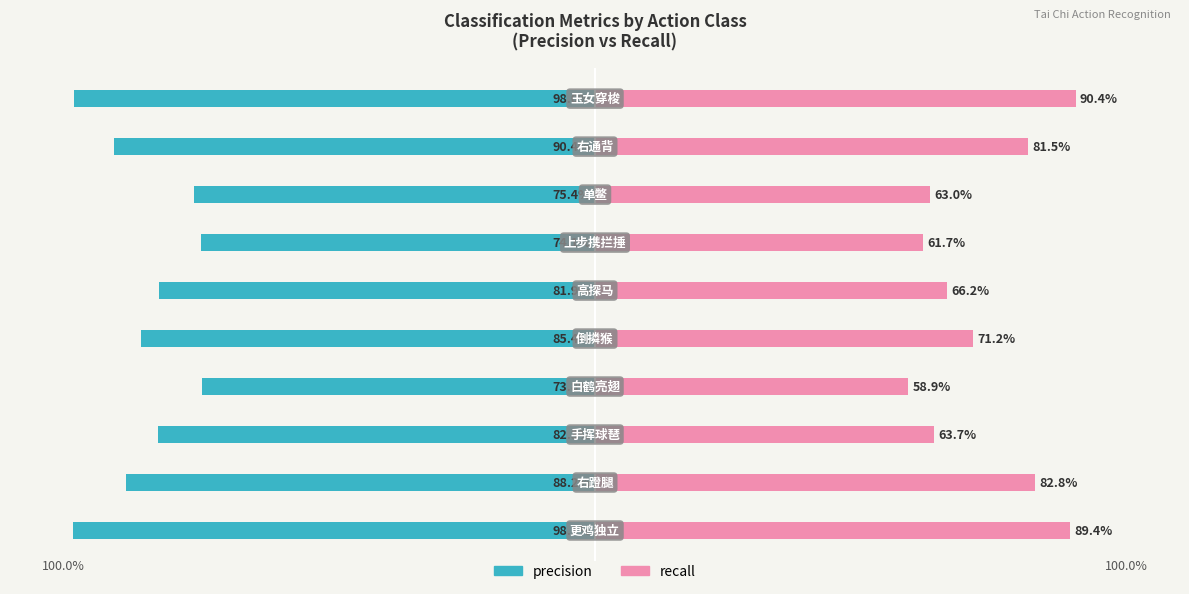

What is the value of the precision bar at the 8th from the left?

-0.8